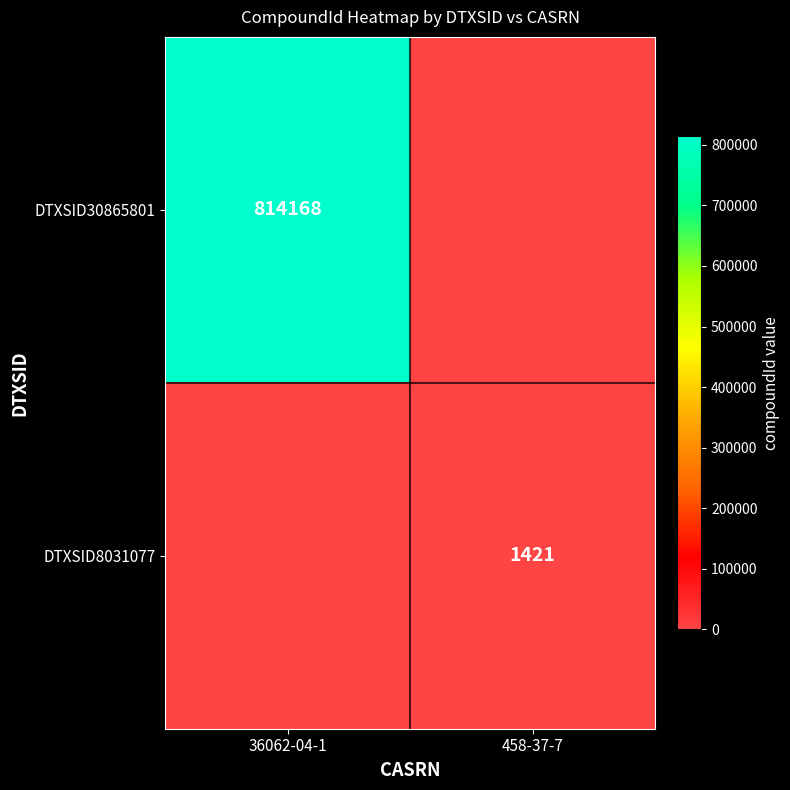

True or false: DTXSID8031077 has a value of 2031 at 458-37-7.

False